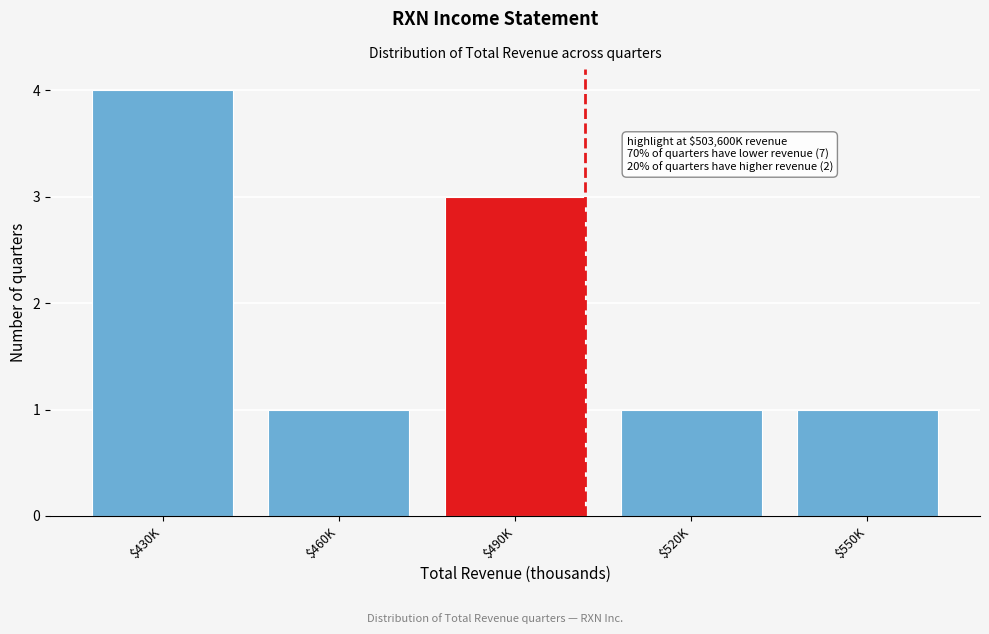

Reading left to right, list all the values displayed in this chart.

4	1	3	1	1